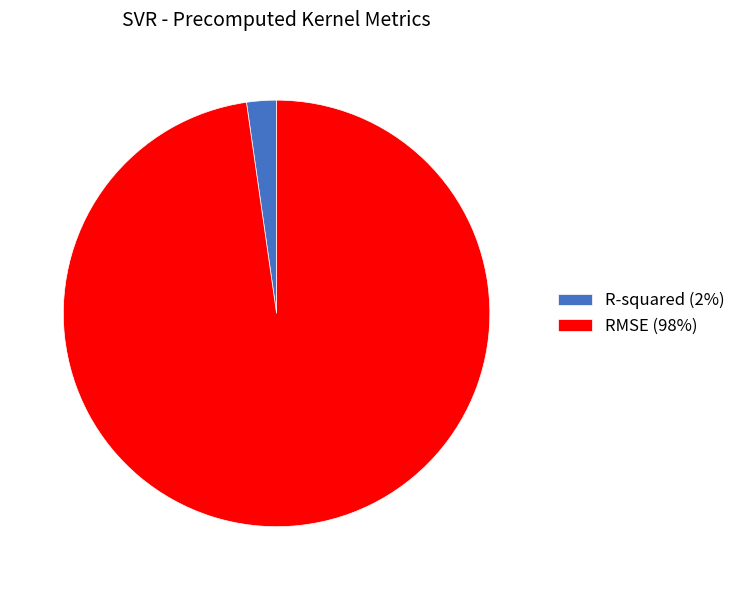

How many slices are in this pie chart?

2